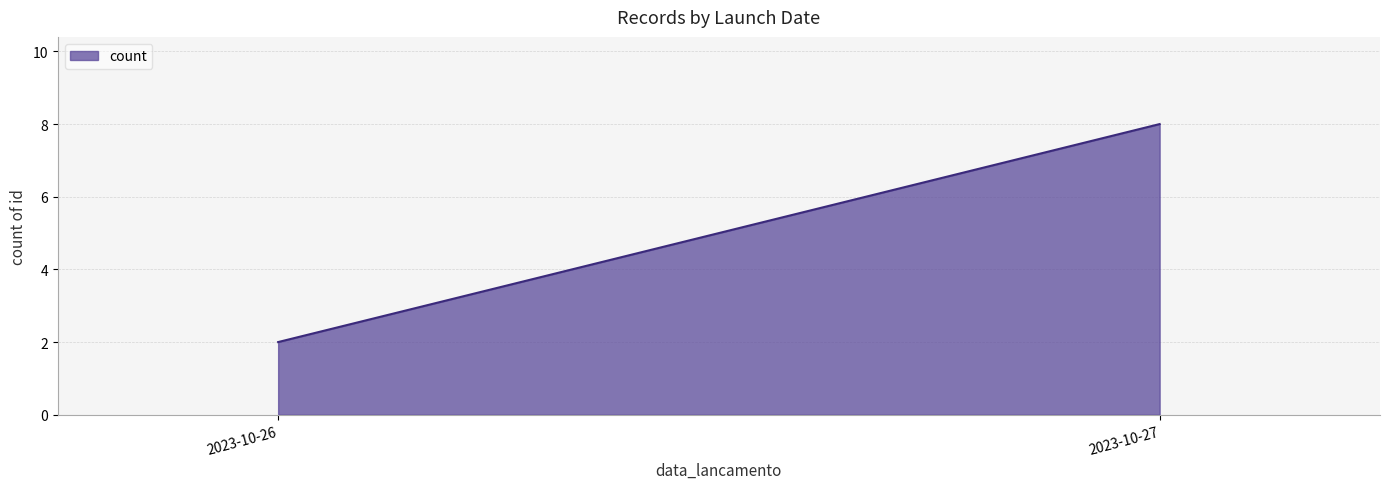

Reading right to left, list all the values displayed in this chart.

2023-10-27=8	2023-10-26=2